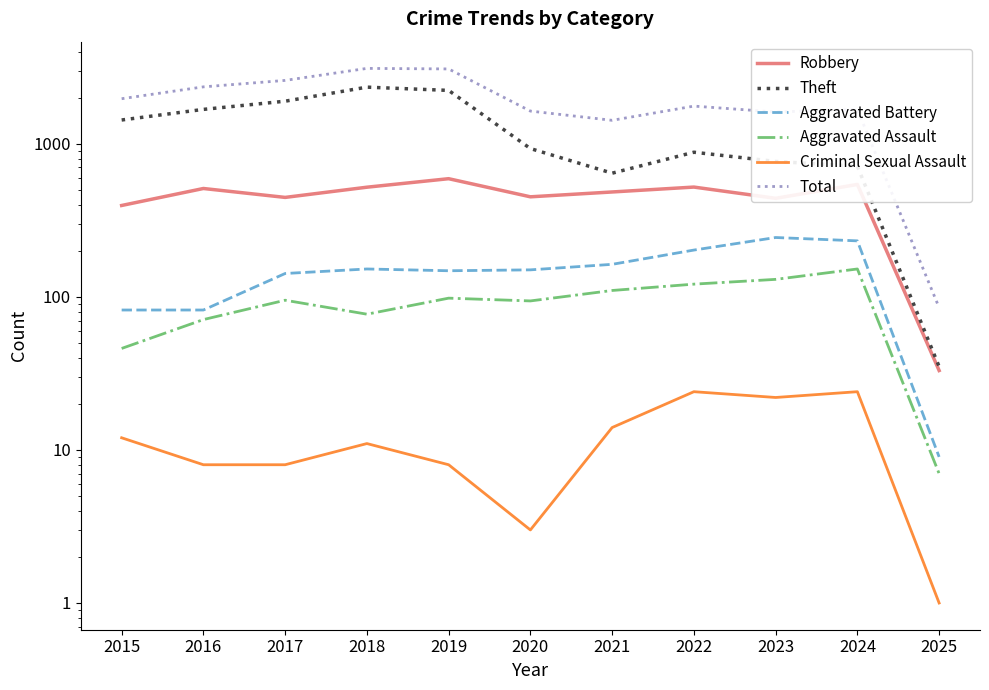

At 2019, list the series in order from largest to smallest.

Total, Theft, Robbery, Aggravated Battery, Aggravated Assault, Criminal Sexual Assault